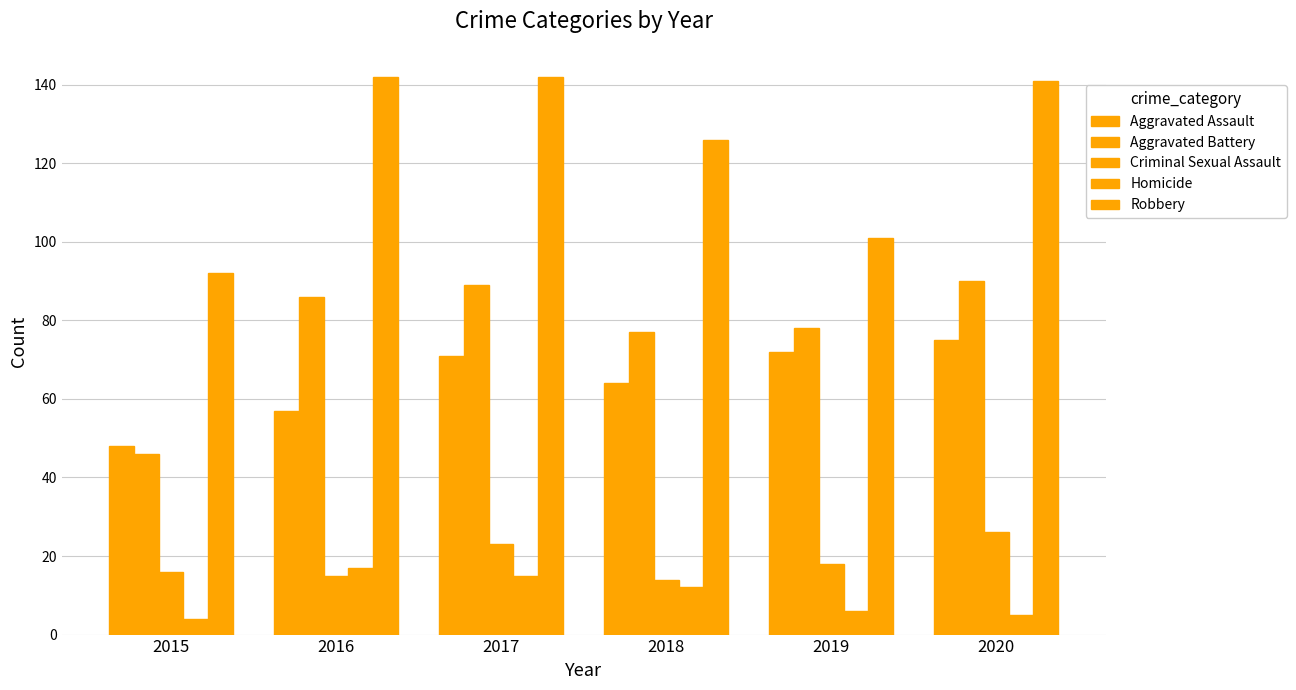

The Homicide series shows 15 at 2017. True or false?

True